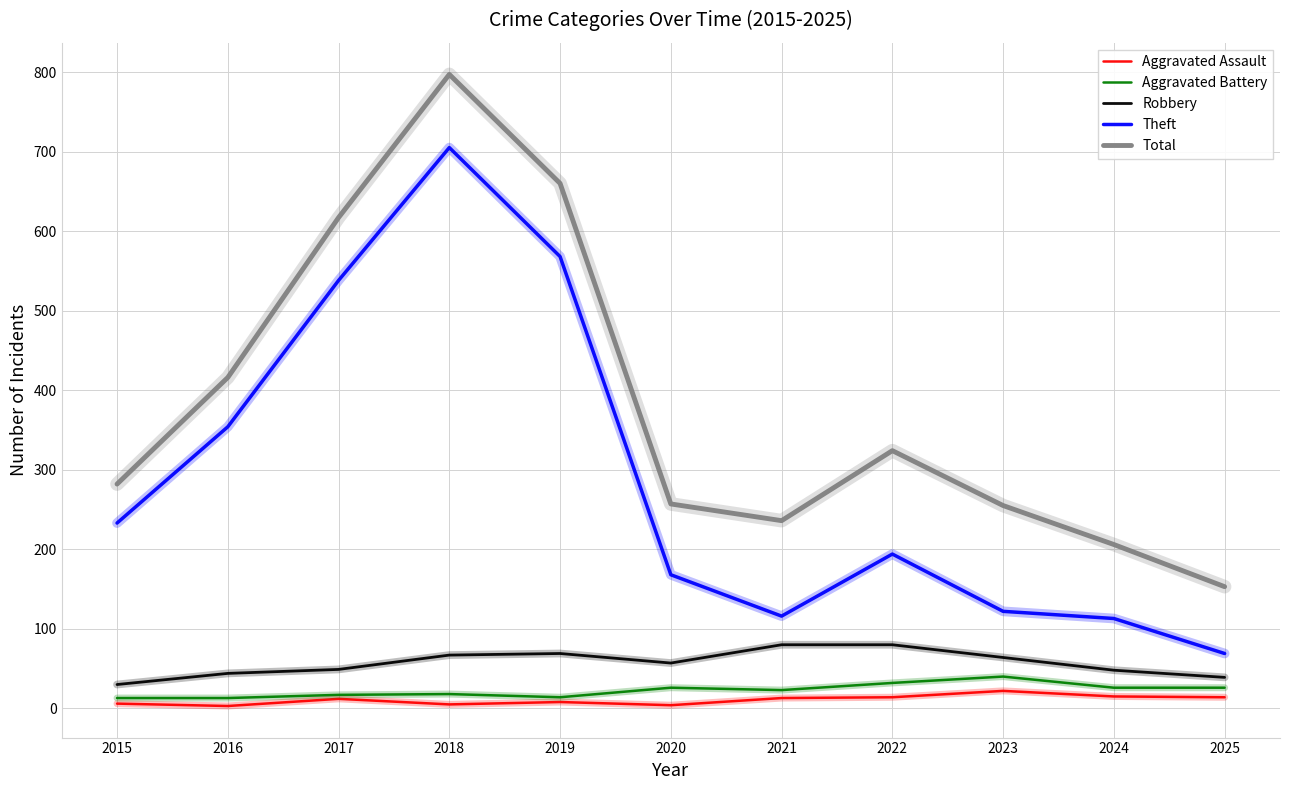

What is the maximum value shown in the chart?

797